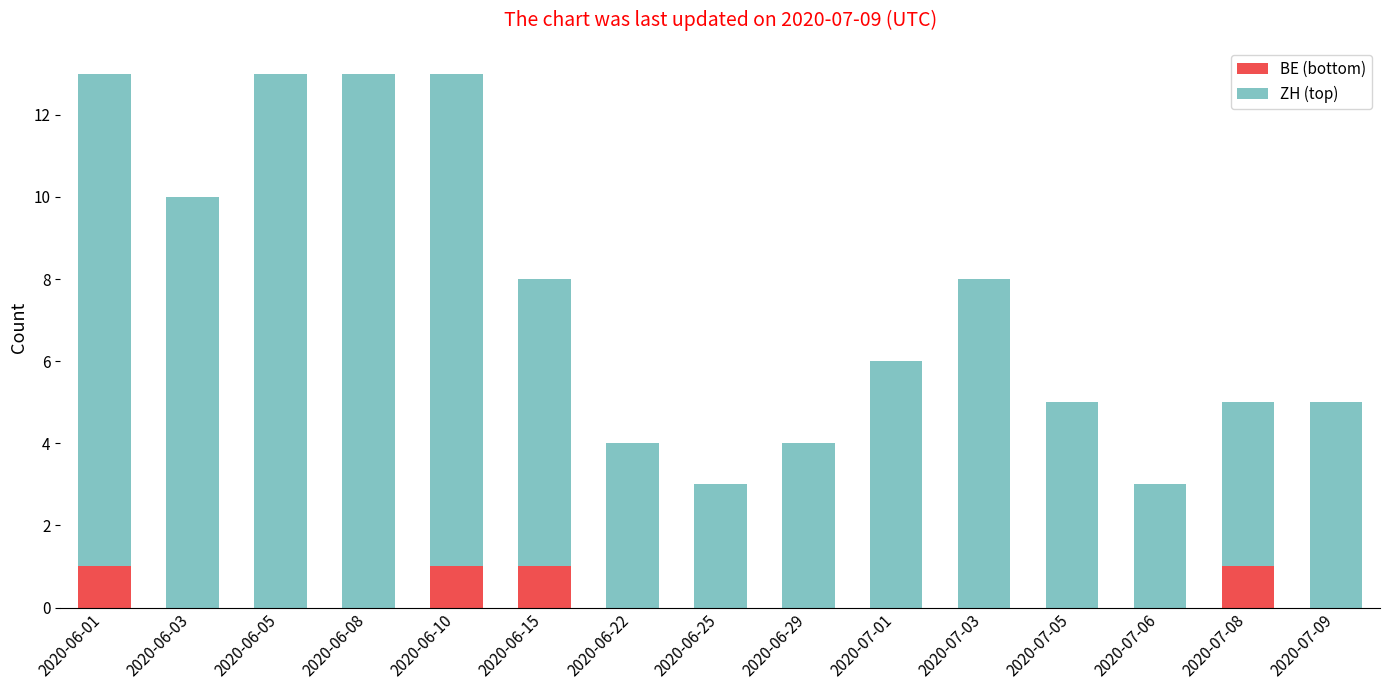

The value of BE (bottom) at 2020-06-29 is 0. True or false?

True